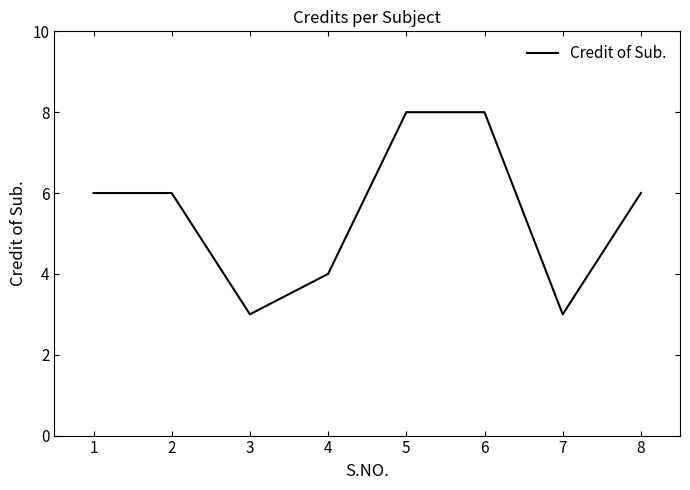

What is the difference between the maximum and minimum values?

5